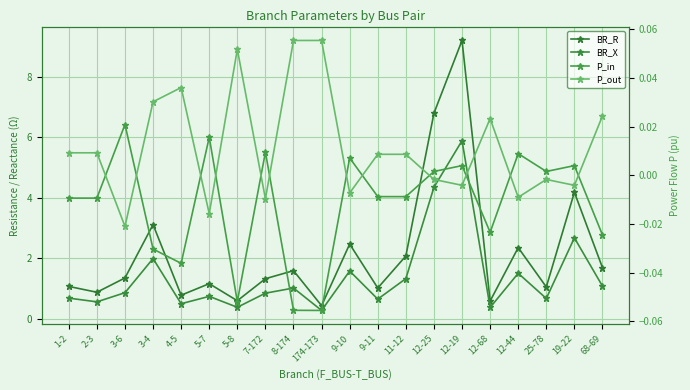

True or false: BR_X and P_out cross at least once.

False